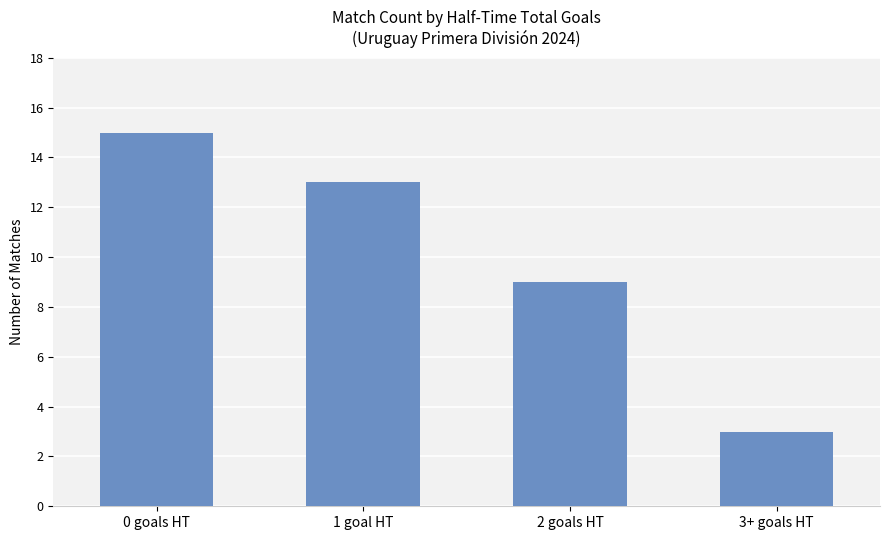

What is the label of the 2nd bar from the right?

2 goals HT